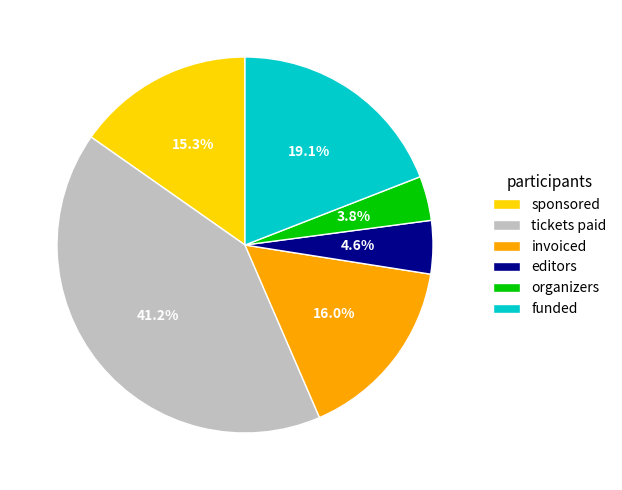

To the nearest percent, what is the difference between the invoiced and sponsored slice percentages?

1%